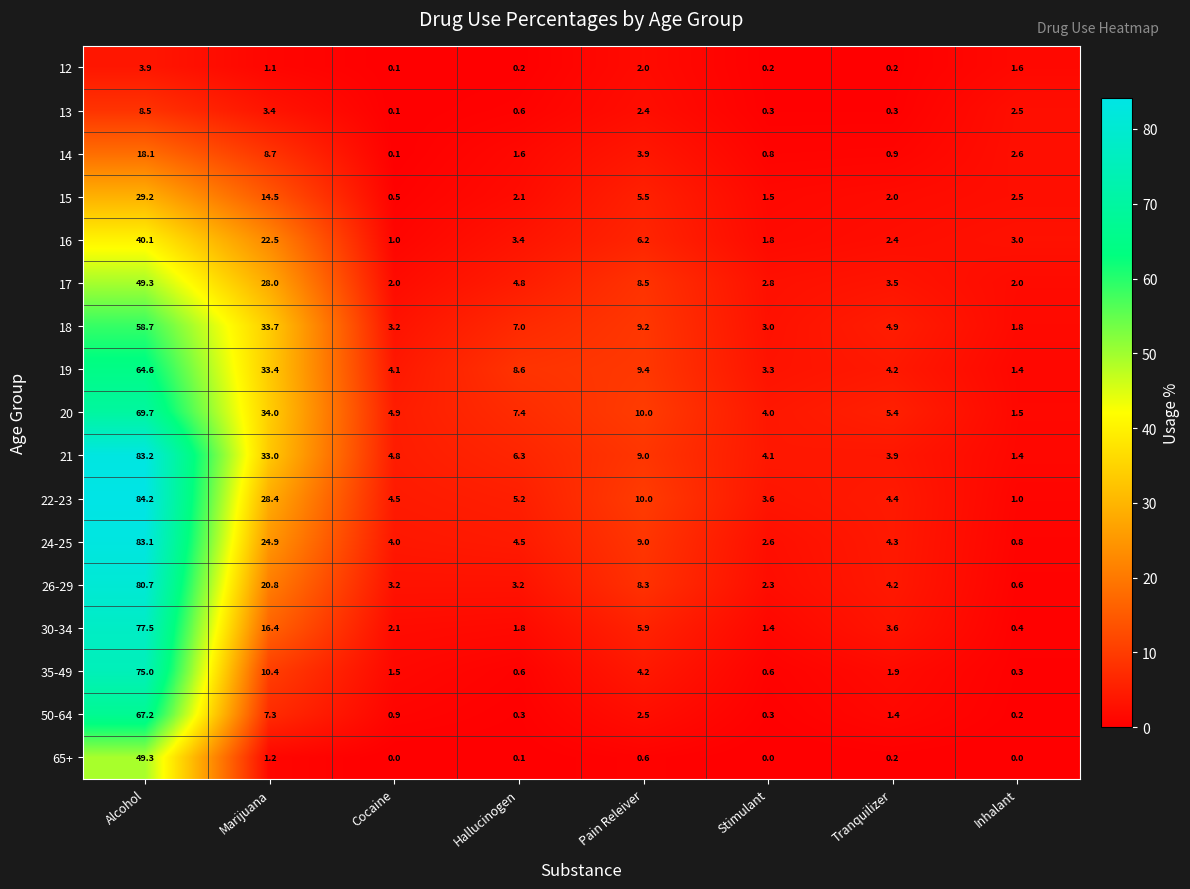

True or false: 19 has a value of 3.3 at Stimulant.

True